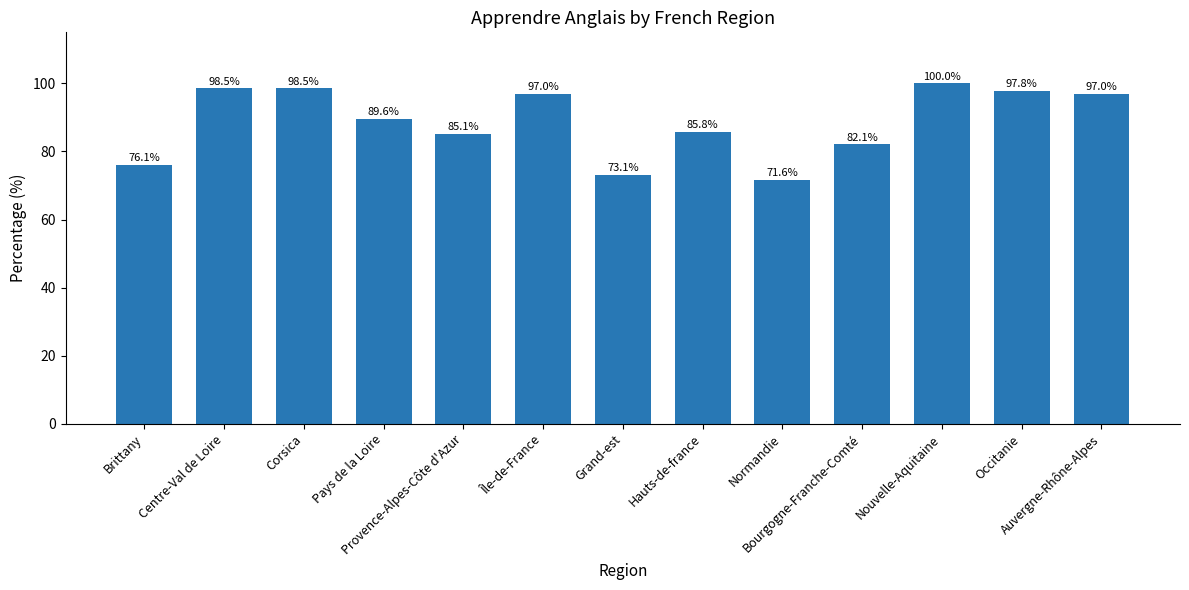

What is the greatest value displayed?

100.0